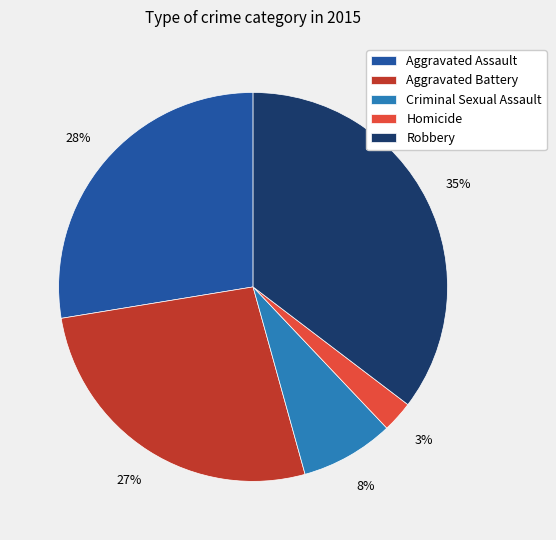

To the nearest percent, what is the combined percentage of Aggravated Assault and Aggravated Battery?

54%